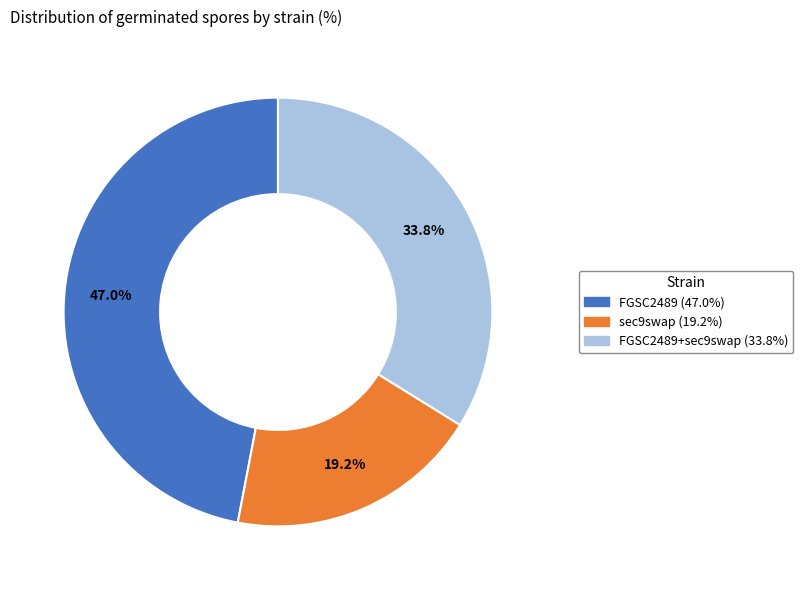

Is there a majority slice in this chart?

No